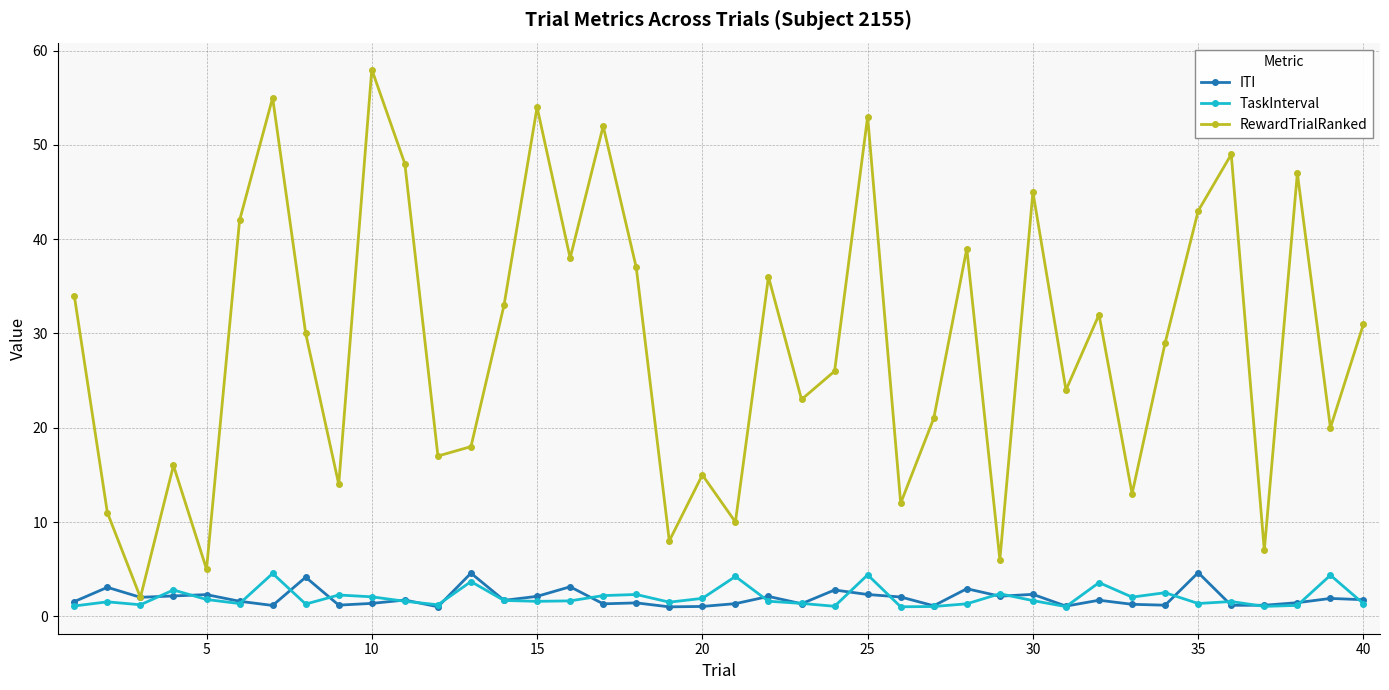

What is the difference between the second highest and second lowest values in the RewardTrialRanked series?

50.0